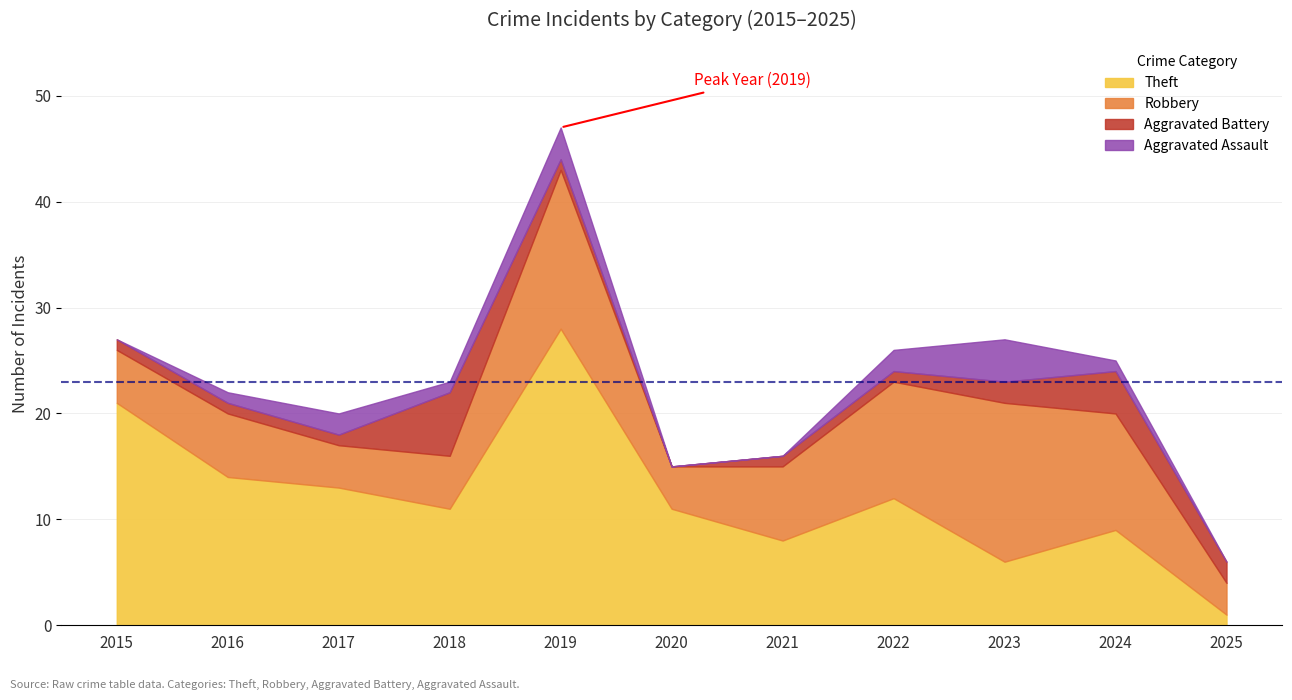

What is the average value of the Aggravated Assault series?

1